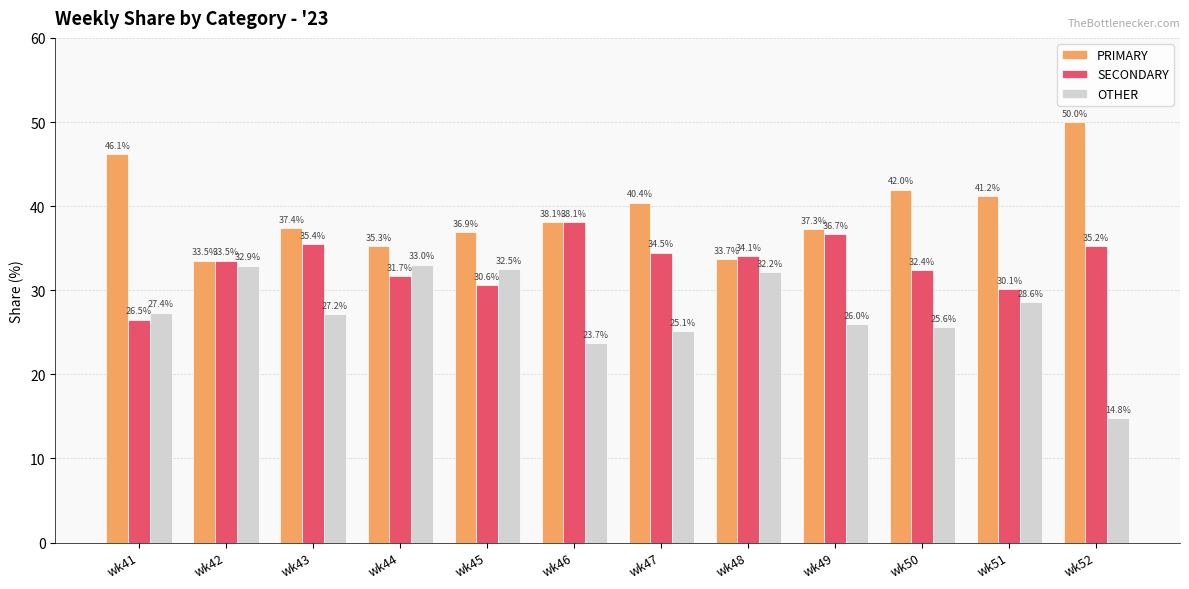

What is the spread (max minus min) of values at wk45?

6.3